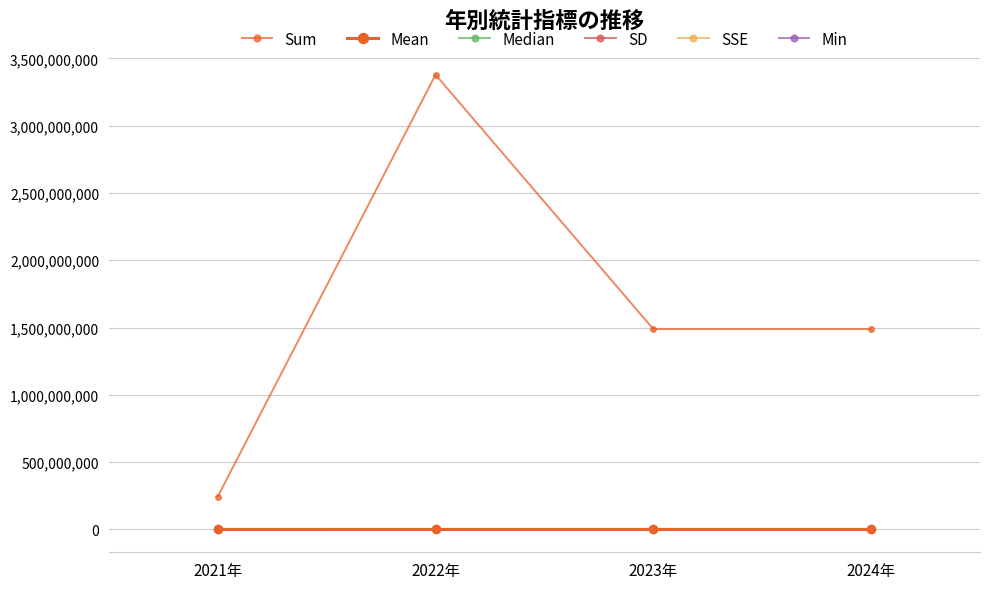

What is the smallest value displayed?

-742542.2